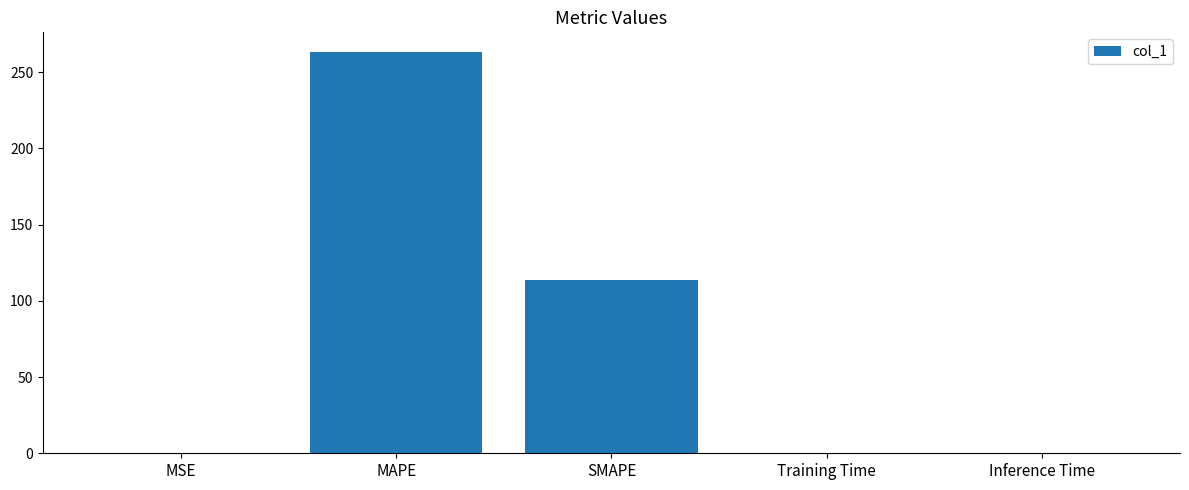

Is it true that the value at SMAPE is 113.6?

True